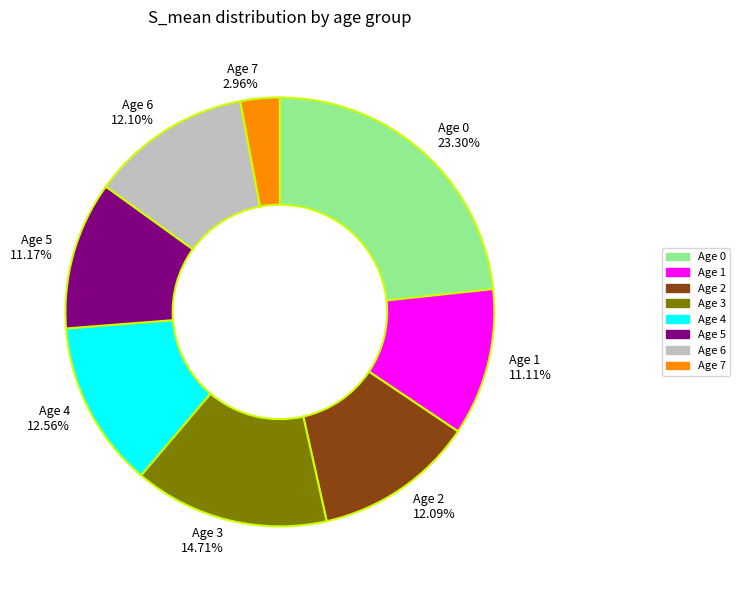

Between Age 0 23.30% and Age 1 11.11%, which is larger?

Age 0 23.30%